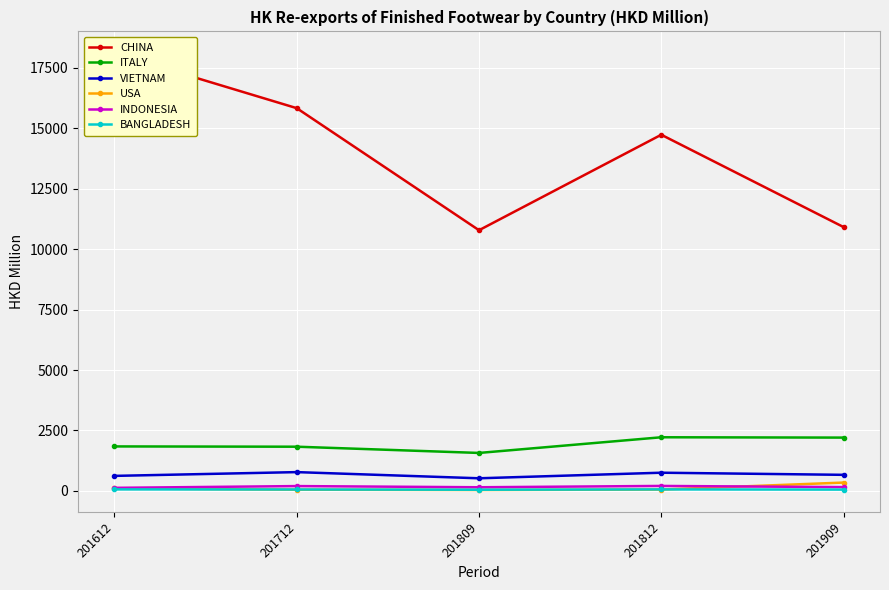

Which has a higher value, 201712 or 201809?

201712